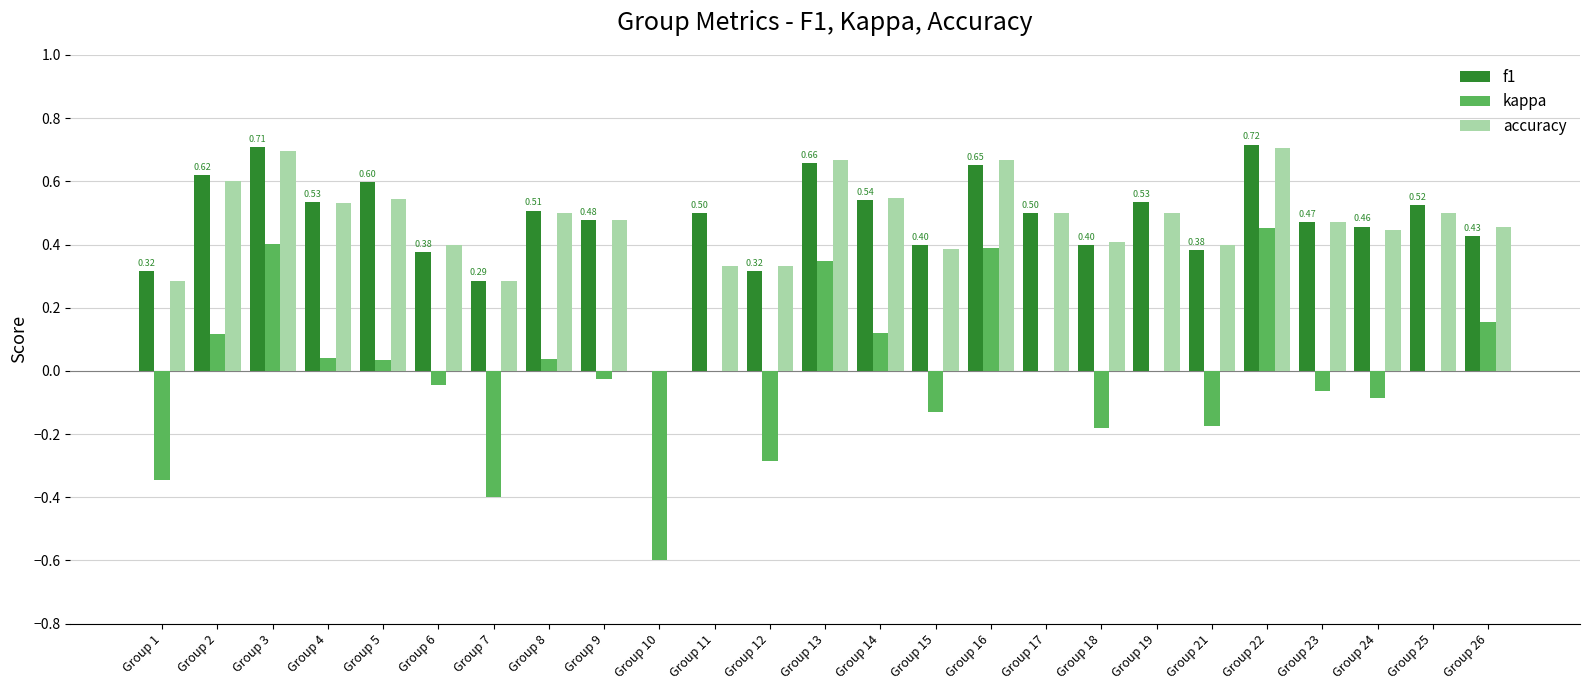

Which series has the largest range (max minus min)?

kappa